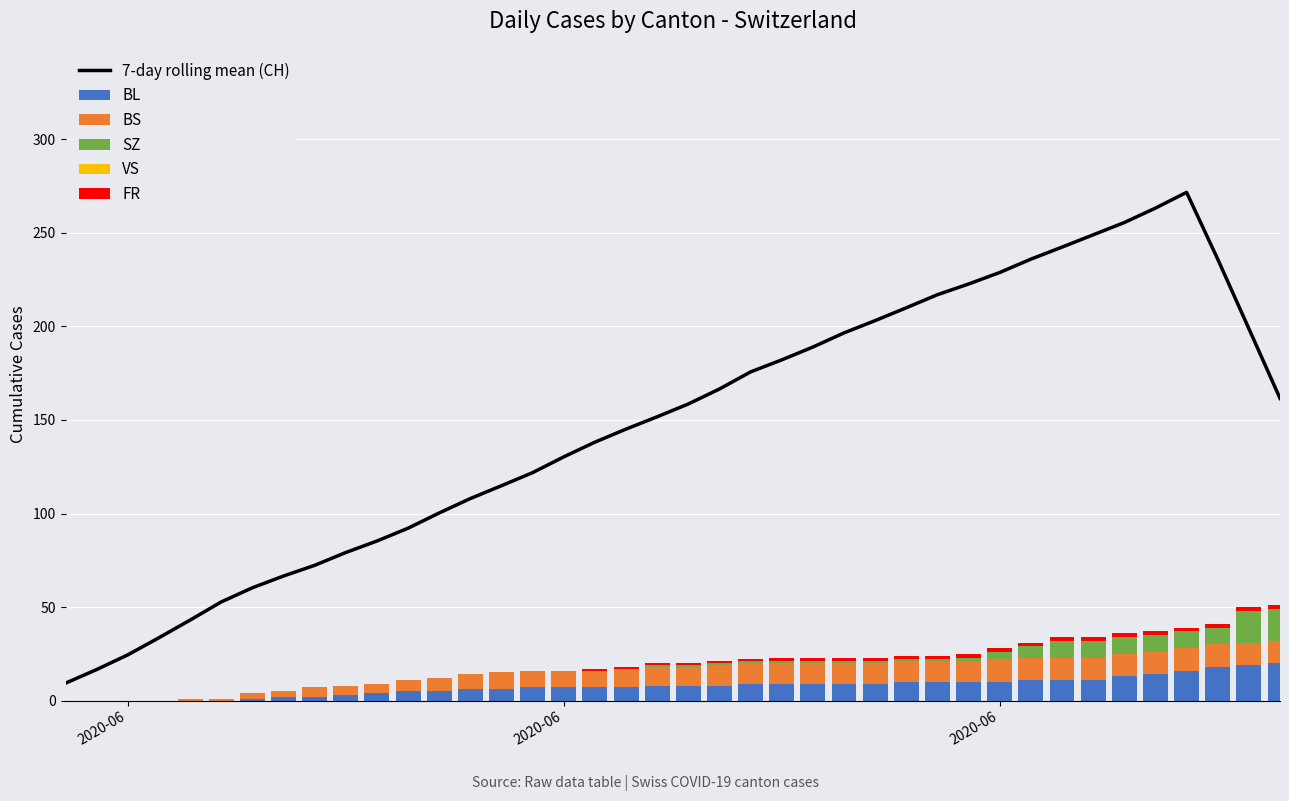

How many values in BS are above zero?

36